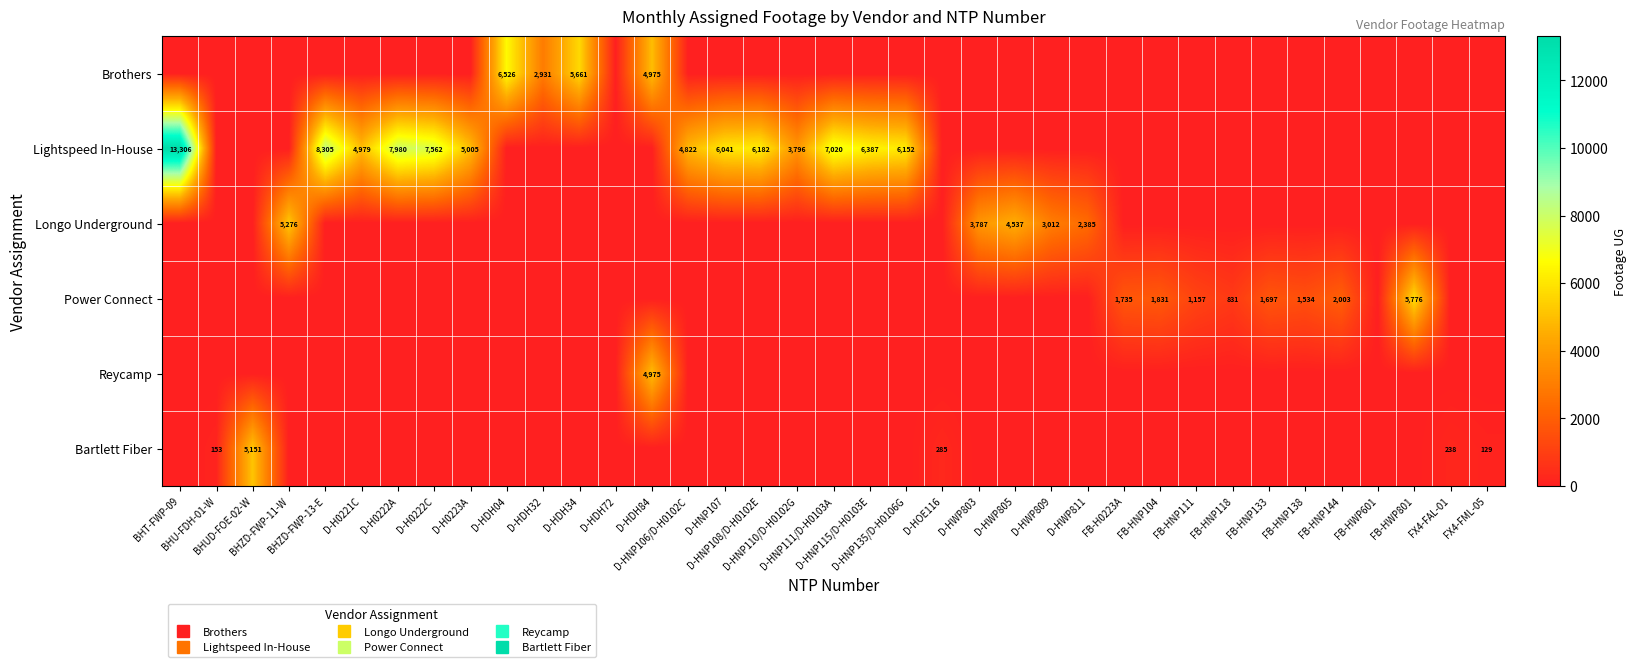

What is the total value across all series at D-HDH34?

5661